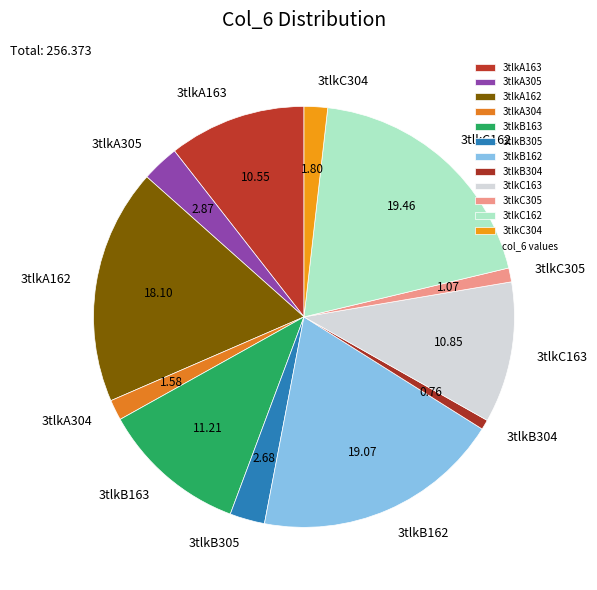

True or false: 3tlkB304 accounts for 1% of the total.

True